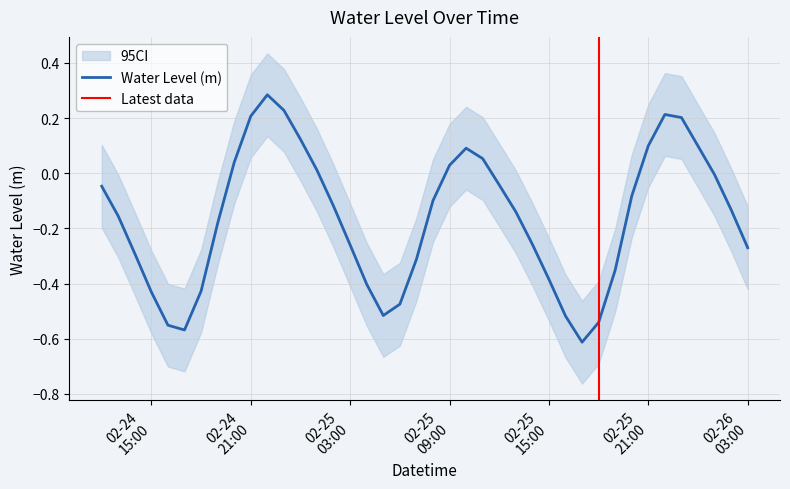

True or false: there are more than 0 points higher than both neighbors.

True